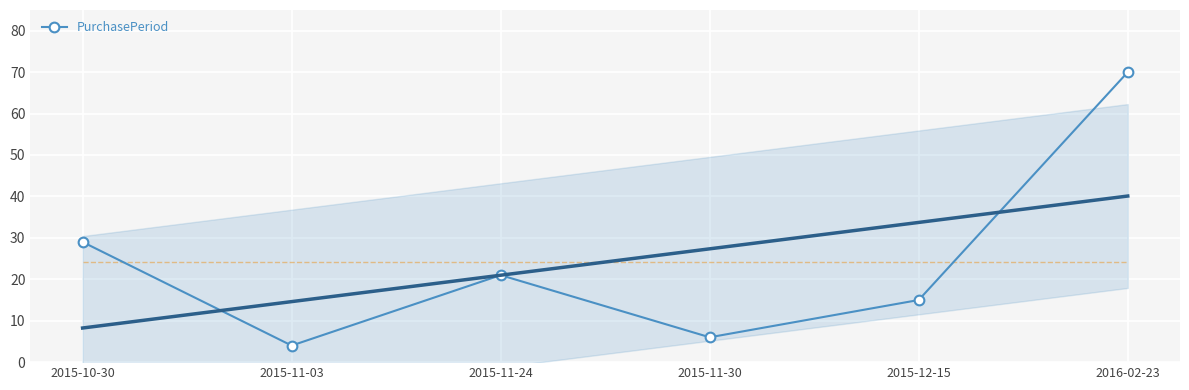

Reading right to left, what are all the values shown in this chart?

2016-02-23=70	2015-12-15=15	2015-11-30=6	2015-11-24=21	2015-11-03=4	2015-10-30=29